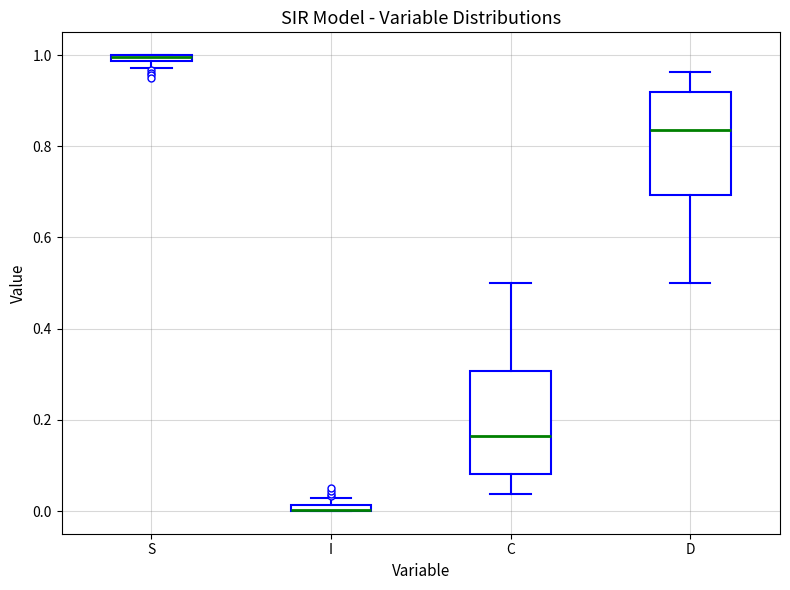

Where does the upper whisker of the box for D end on the y-axis? The values are not printed on the chart, so give them approximately, as read against the axis.

0.96